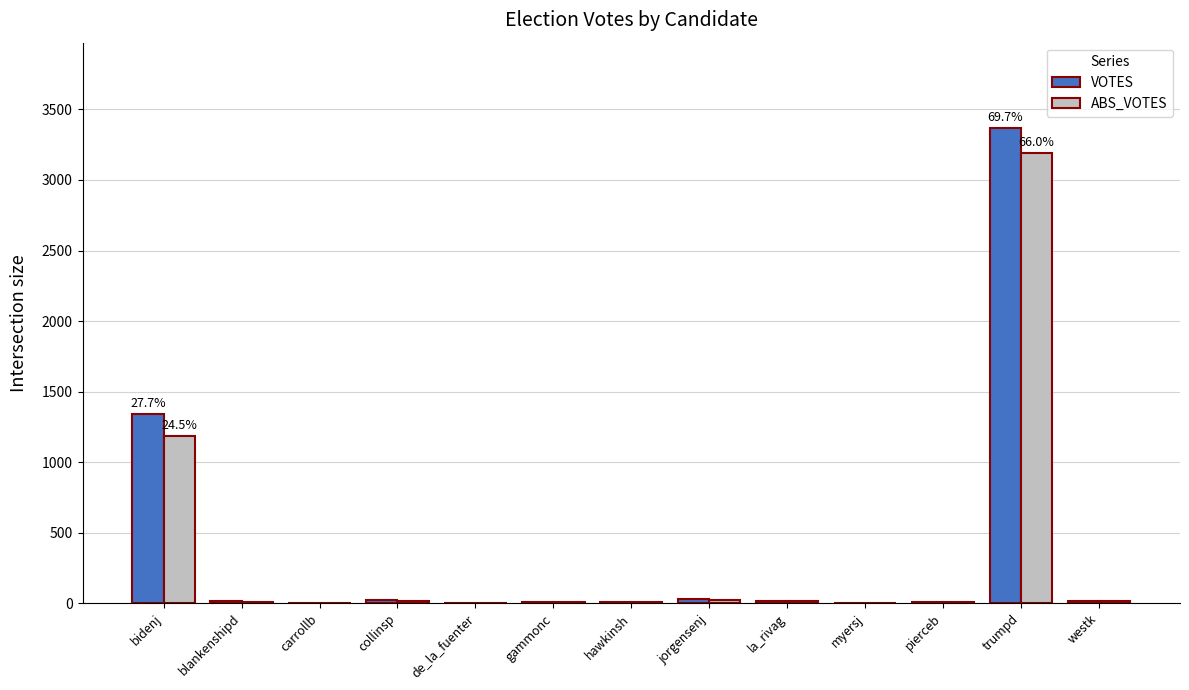

The VOTES series shows 8 at gammonc. True or false?

True